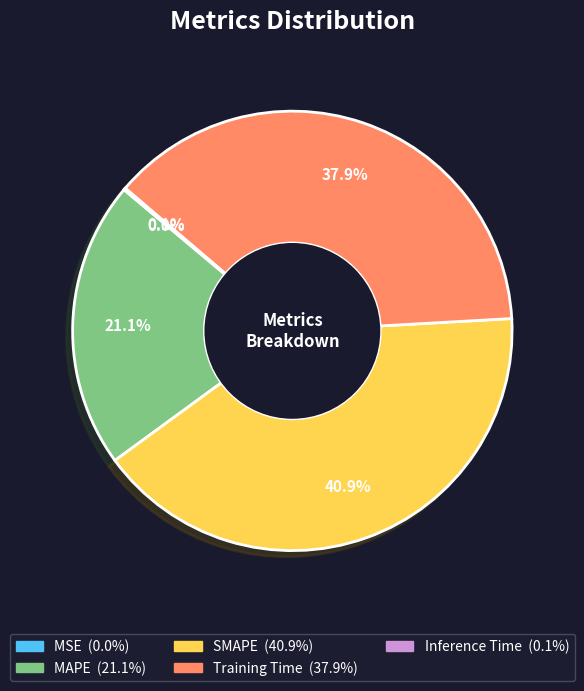

Does any single category account for the majority?

No